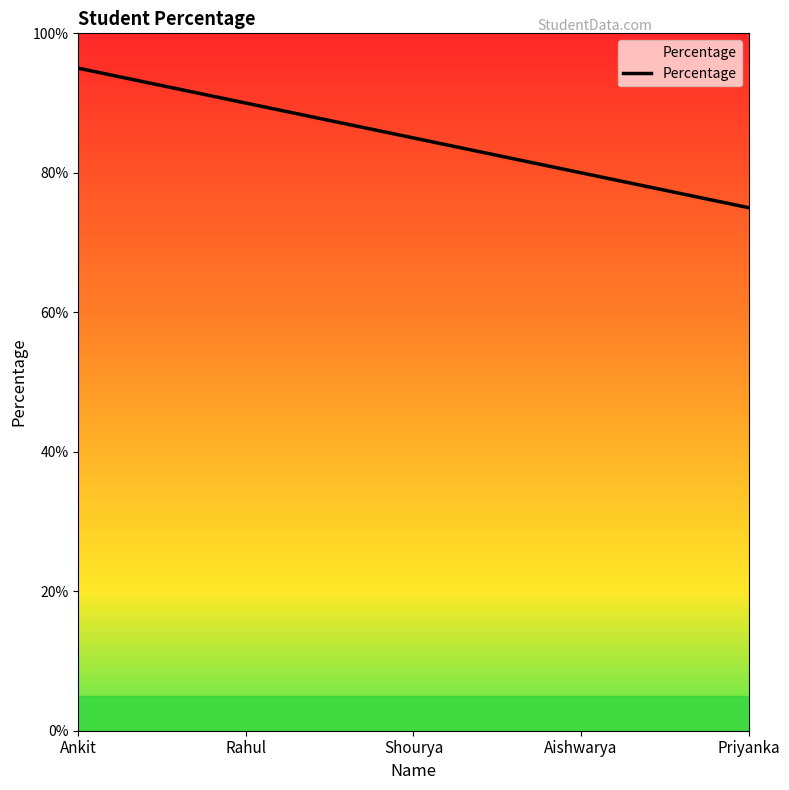

Rank the categories by value from lowest to highest.

Priyanka, Aishwarya, Shourya, Rahul, Ankit